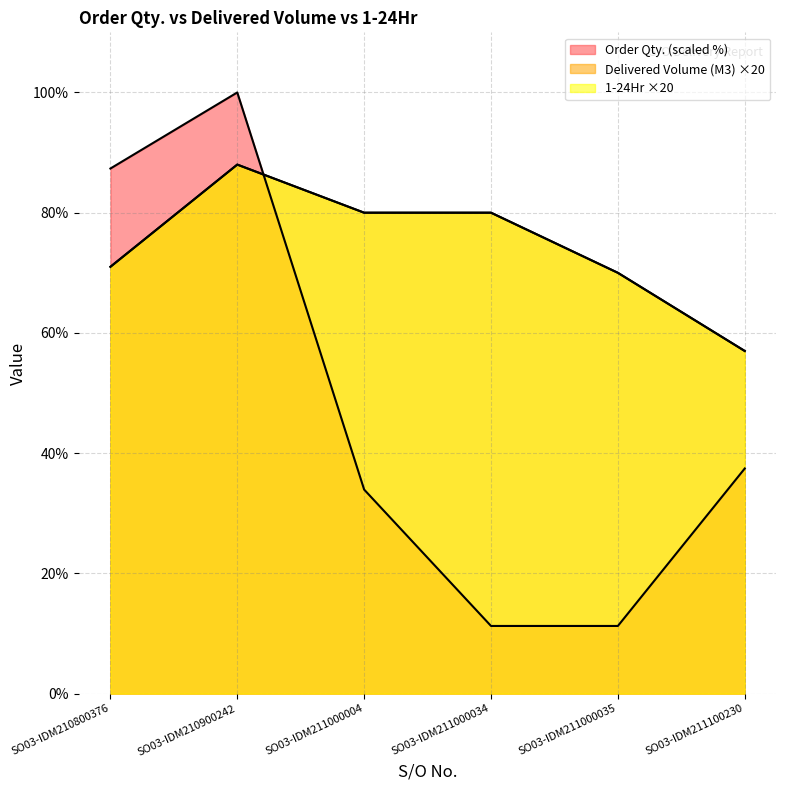

Where does the 1-24Hr series first go above 80?

SO03-IDM210900242